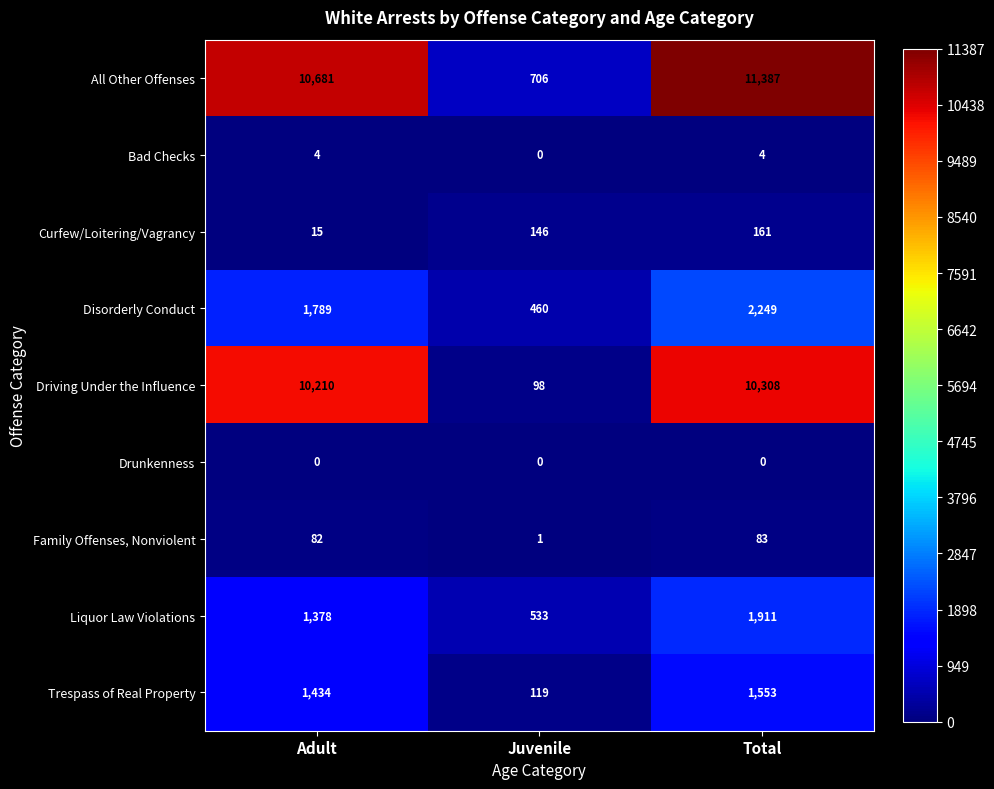

Which label corresponds to the largest value in the chart?

Total